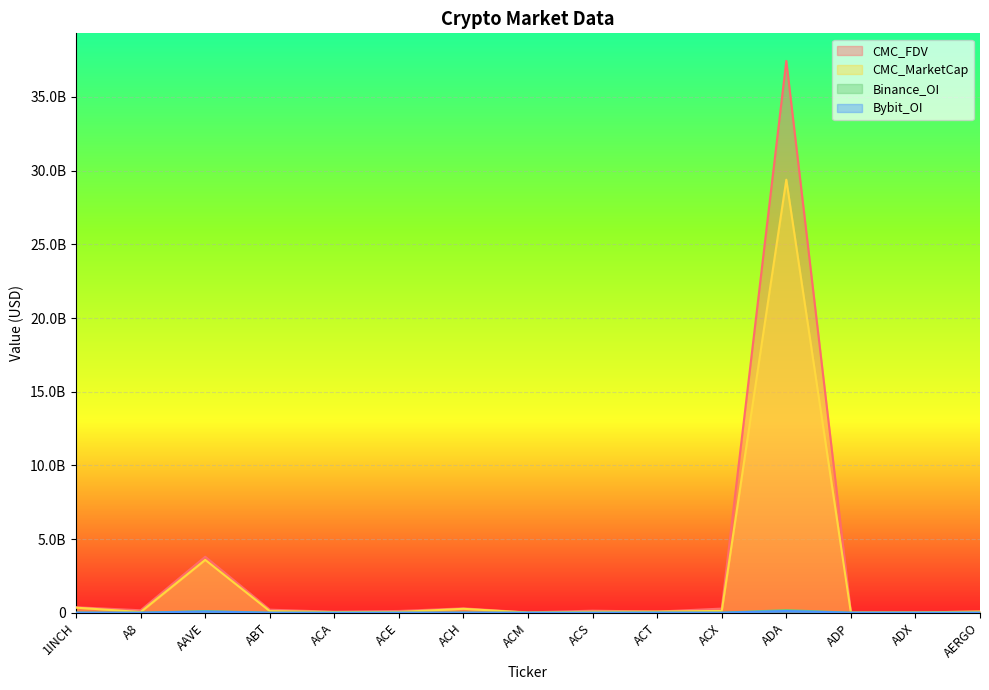

At which label does CMC_FDV reach its peak?

ADA